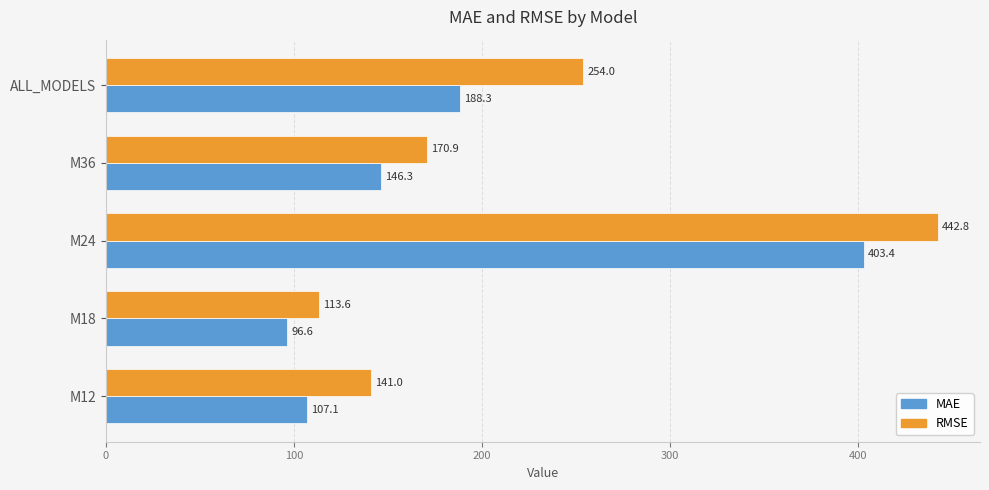

Which category has the highest value in the RMSE series?

M24